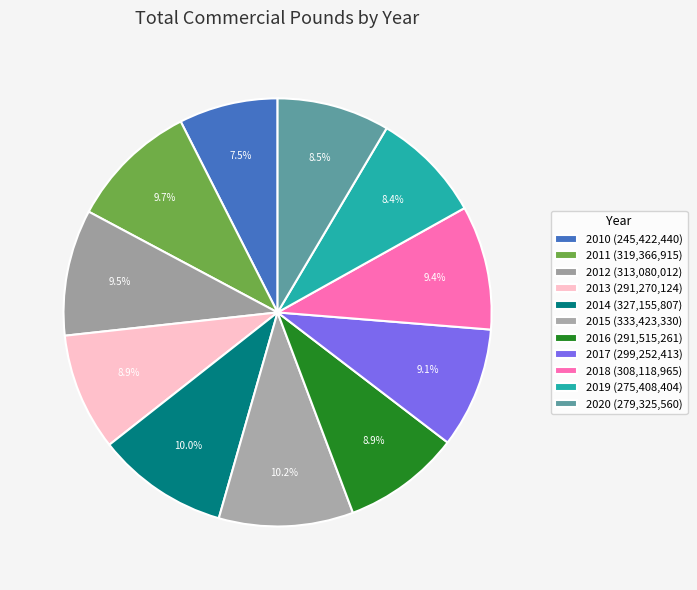

Is there any slice that represents more than half of the pie?

No